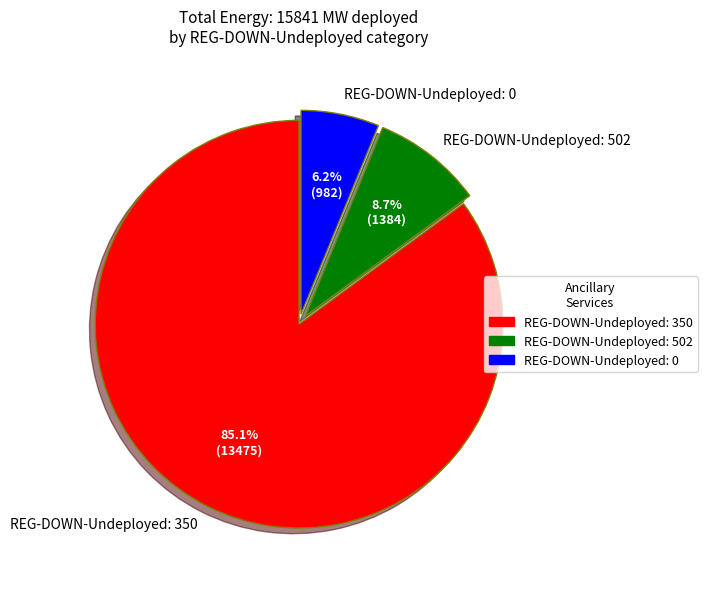

Which slice is the largest?

REG-DOWN-Undeployed: 350